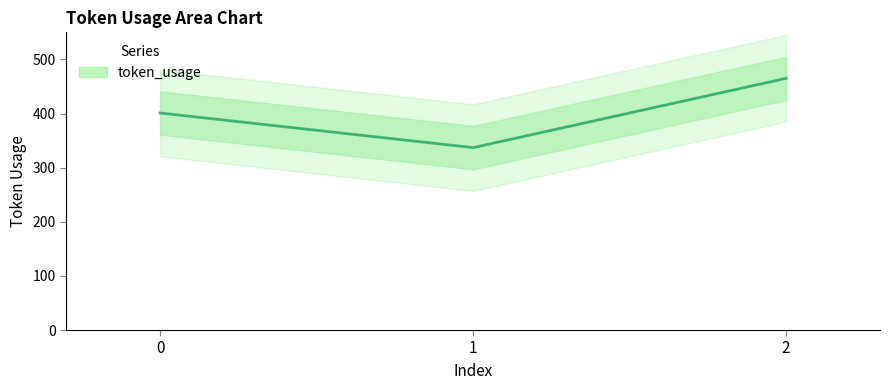

How many data points are above 401?

1